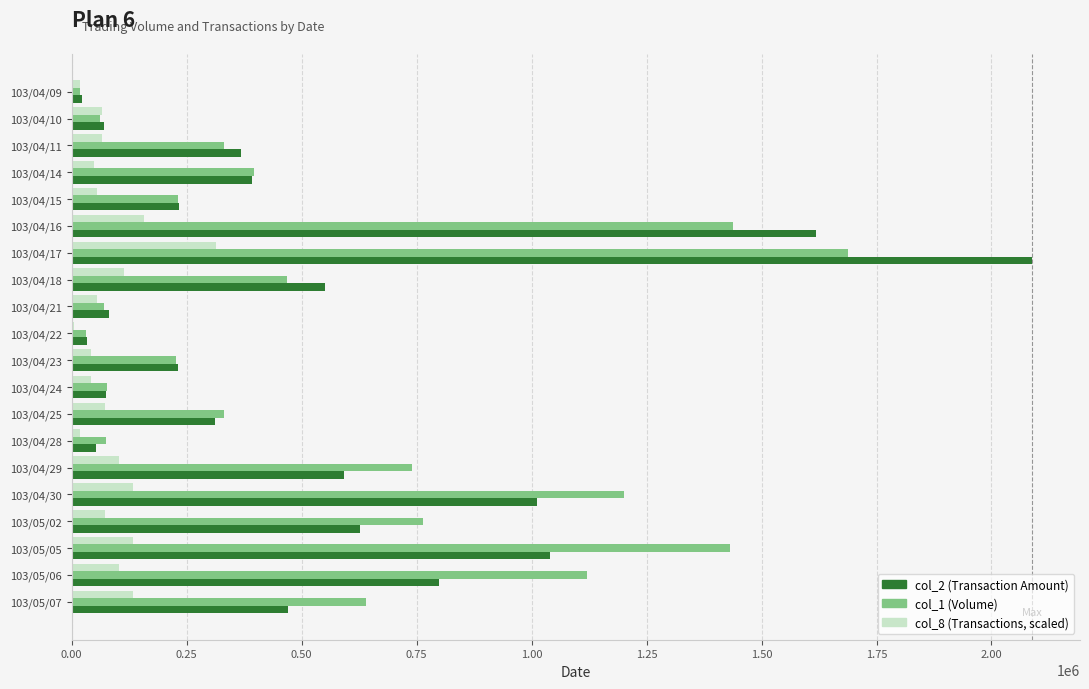

At which category is the sum across all series the highest?

103/04/17